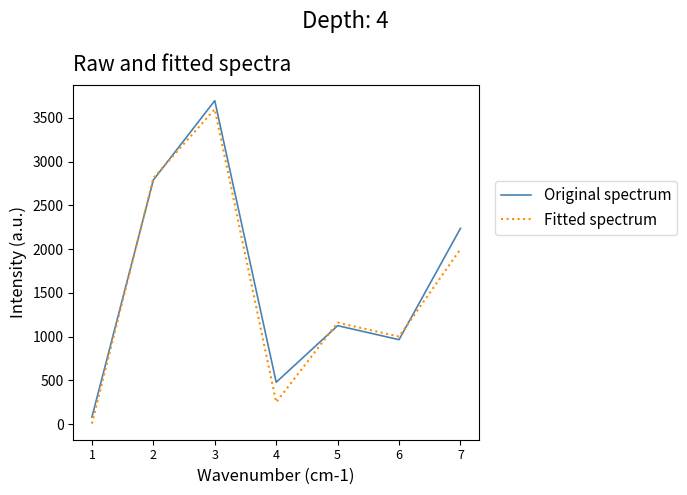

How many series are shown in this chart?

2